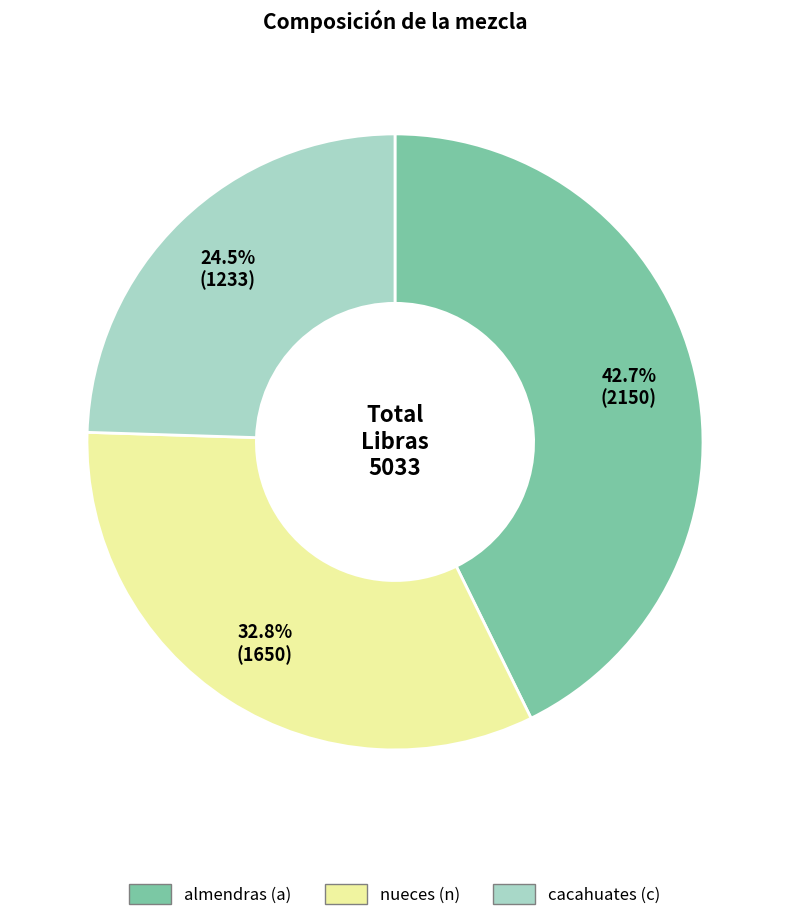

How many slices are in this pie chart?

3